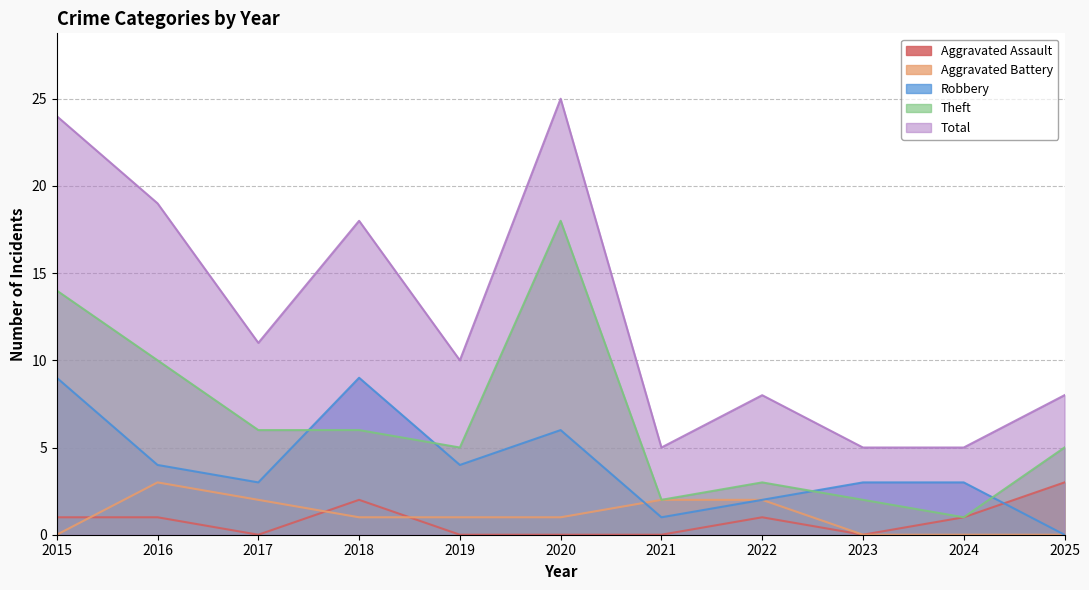

True or false: Total and Aggravated Assault cross at least once.

False